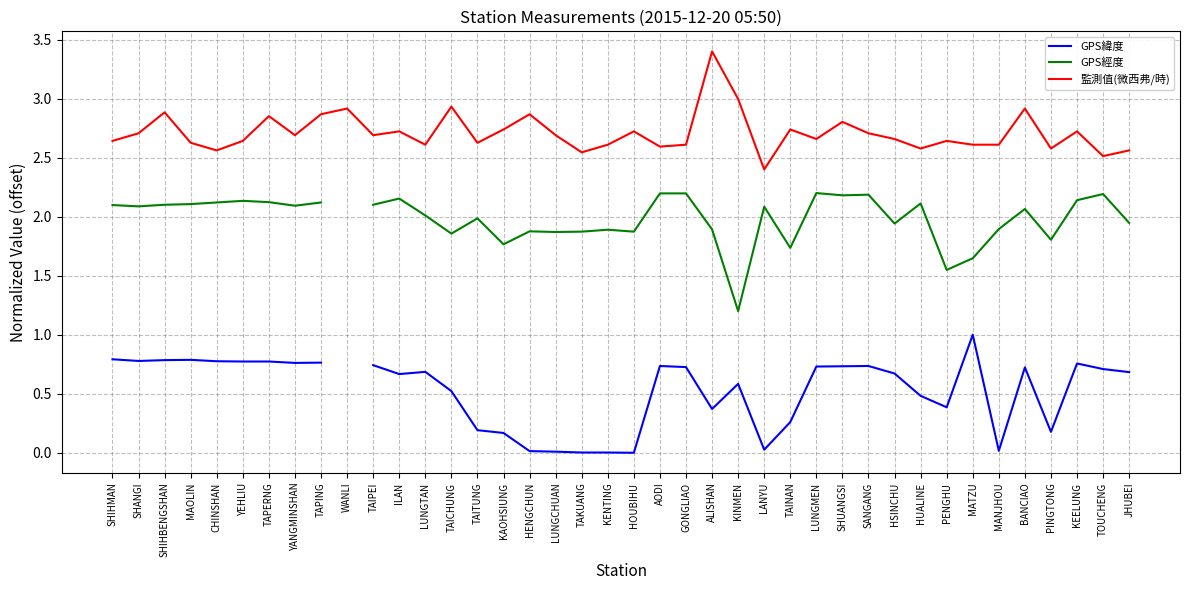

What is the total value across all series at HSINCHU?

5.3